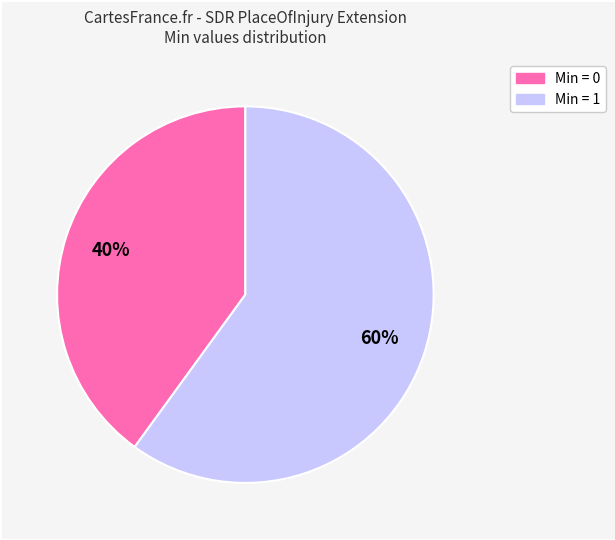

Is there any slice that represents more than half of the pie?

Yes